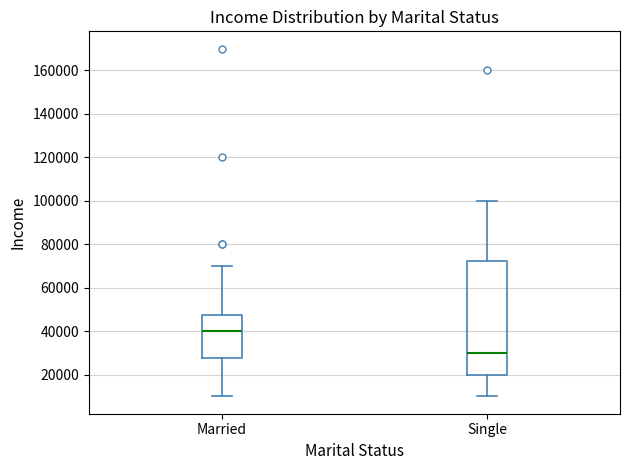

Reading left to right, transcribe this box plot: for each box, give where its median line is, the range the box spans, and where its two whiskers end, as read against the y-axis. The values are not printed on the chart, so give them approximately, as read against the axis.

Married: median 40000, box 28000 to 48000, whiskers 10000 to 70000
Single: median 30000, box 20000 to 72000, whiskers 10000 to 100000